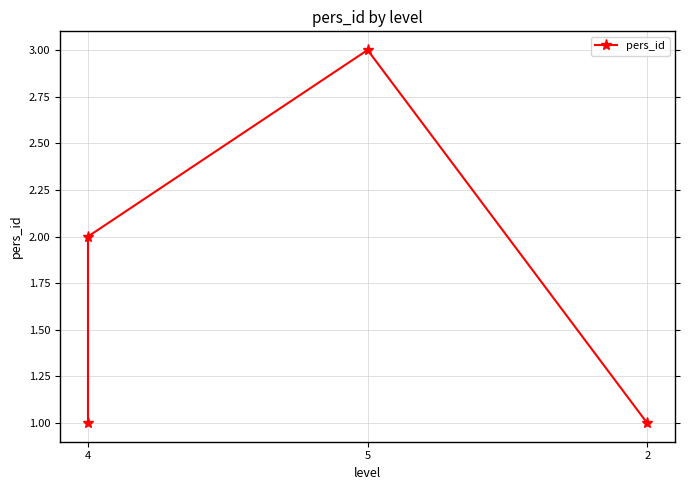

Between 2 and 4, which is larger?

4